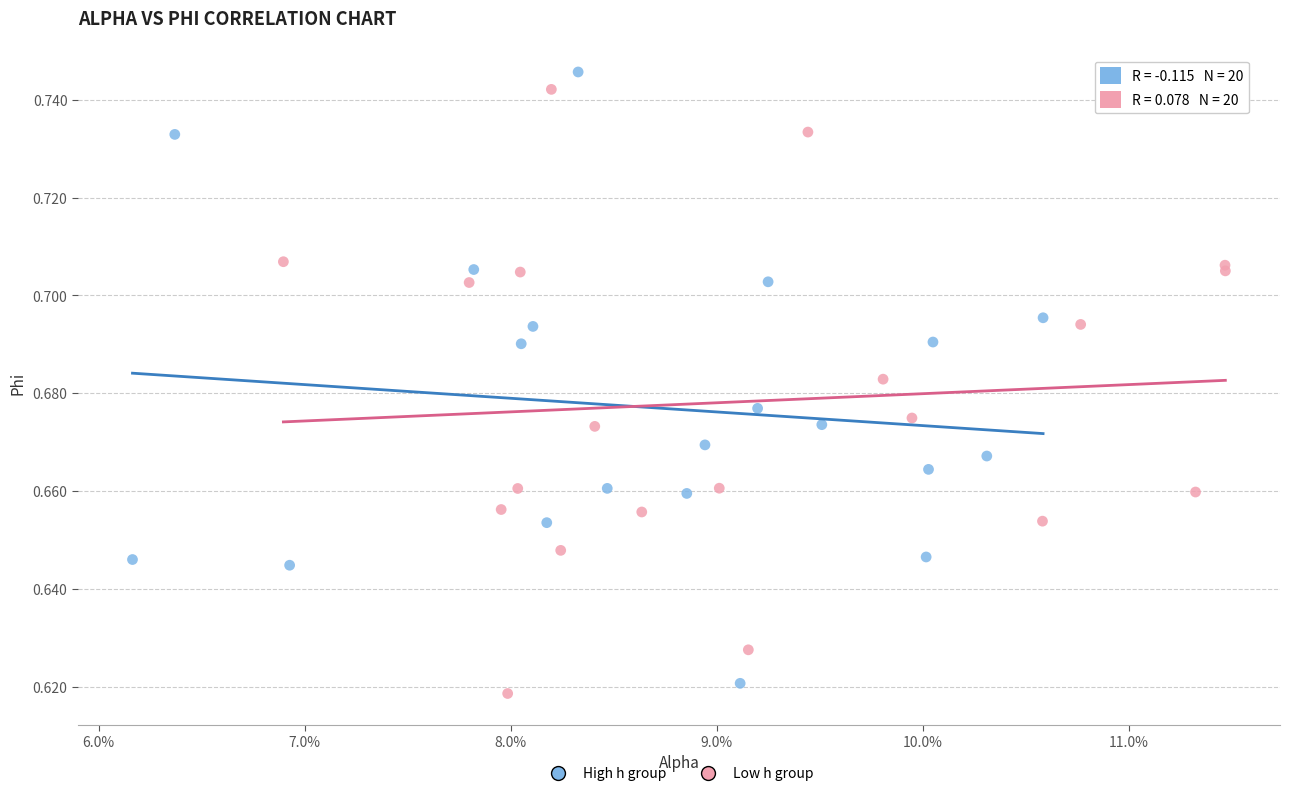

Which series contains the highest Y value?

High h group